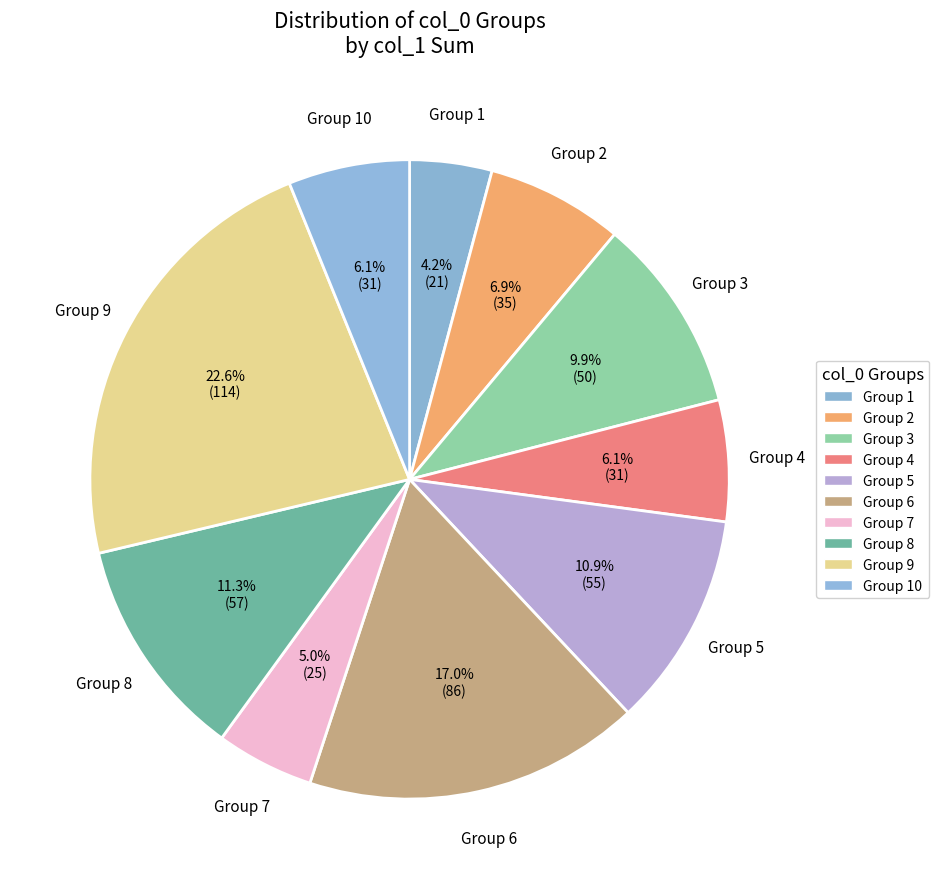

How many segments does this pie chart have?

10